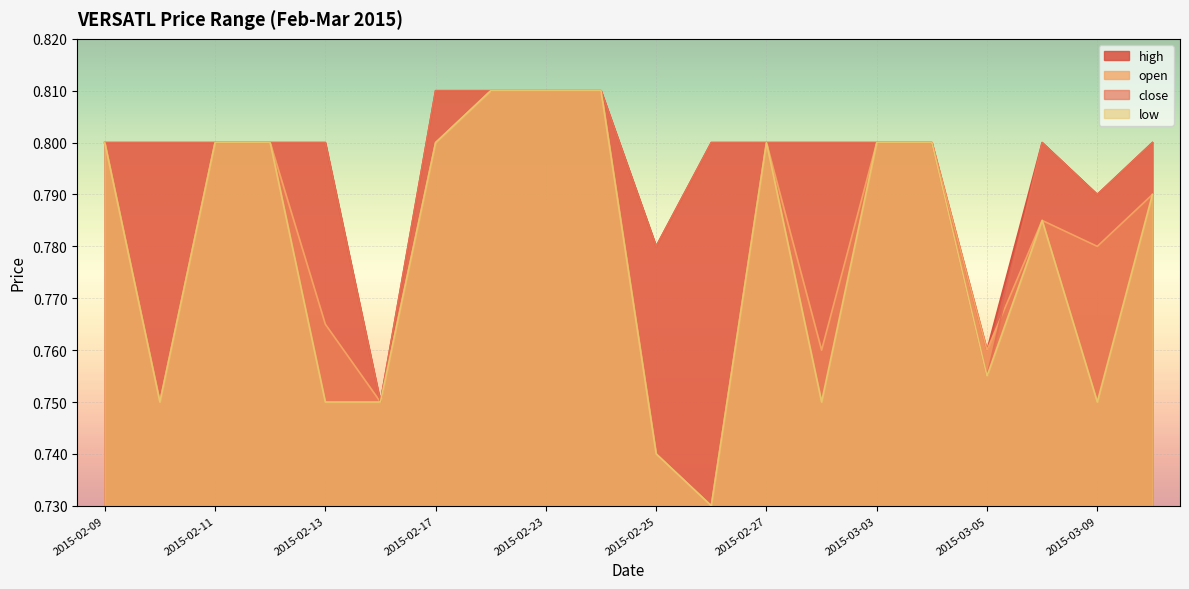

True or false: close and high cross at least once.

False